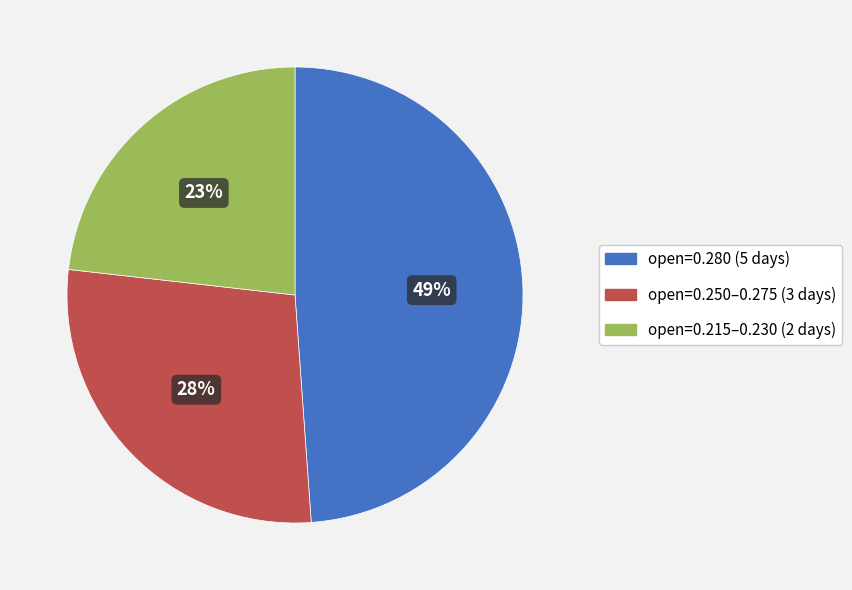

How many slices are in this pie chart?

3